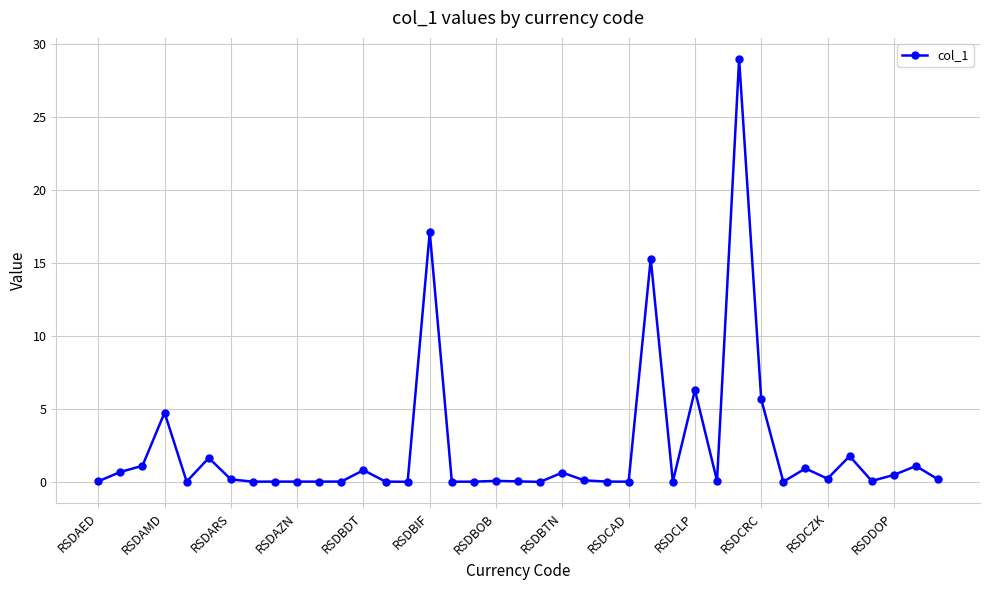

What is the average value?

2.3